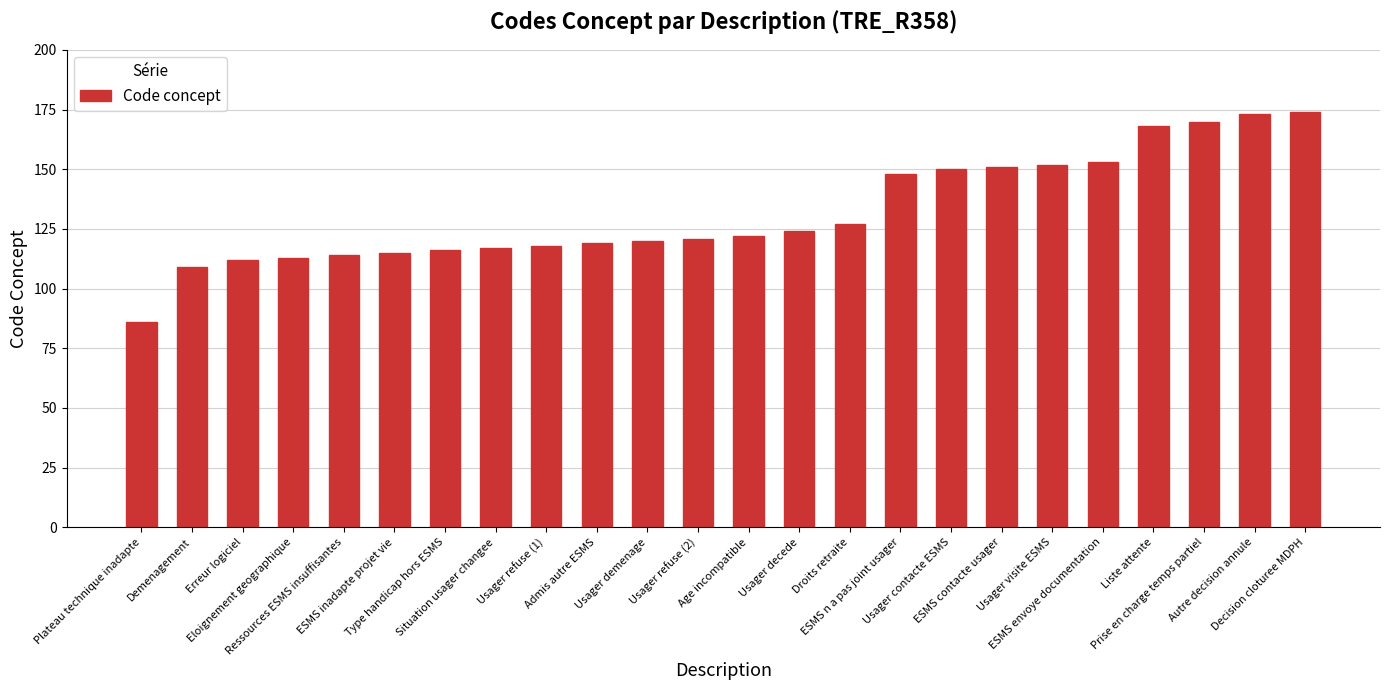

Which category has the lowest value across all series?

Plateau technique inadapte